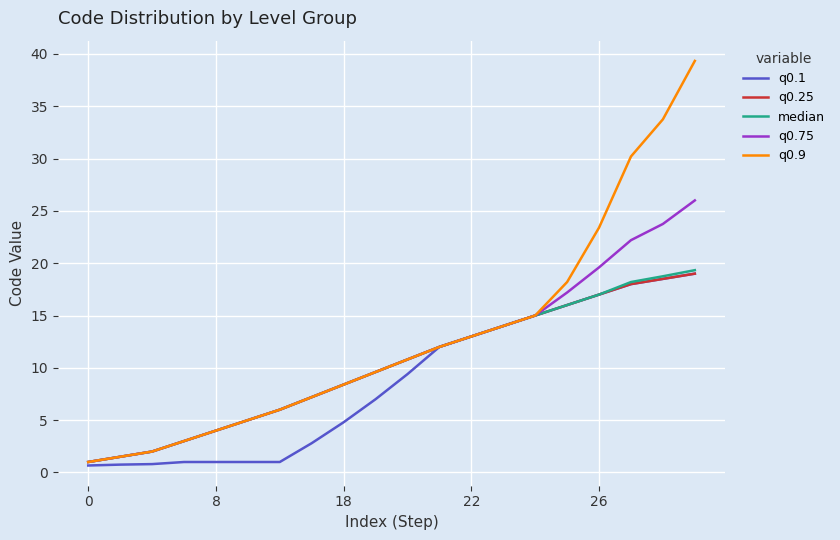

Which series has the widest spread of values?

q0.9